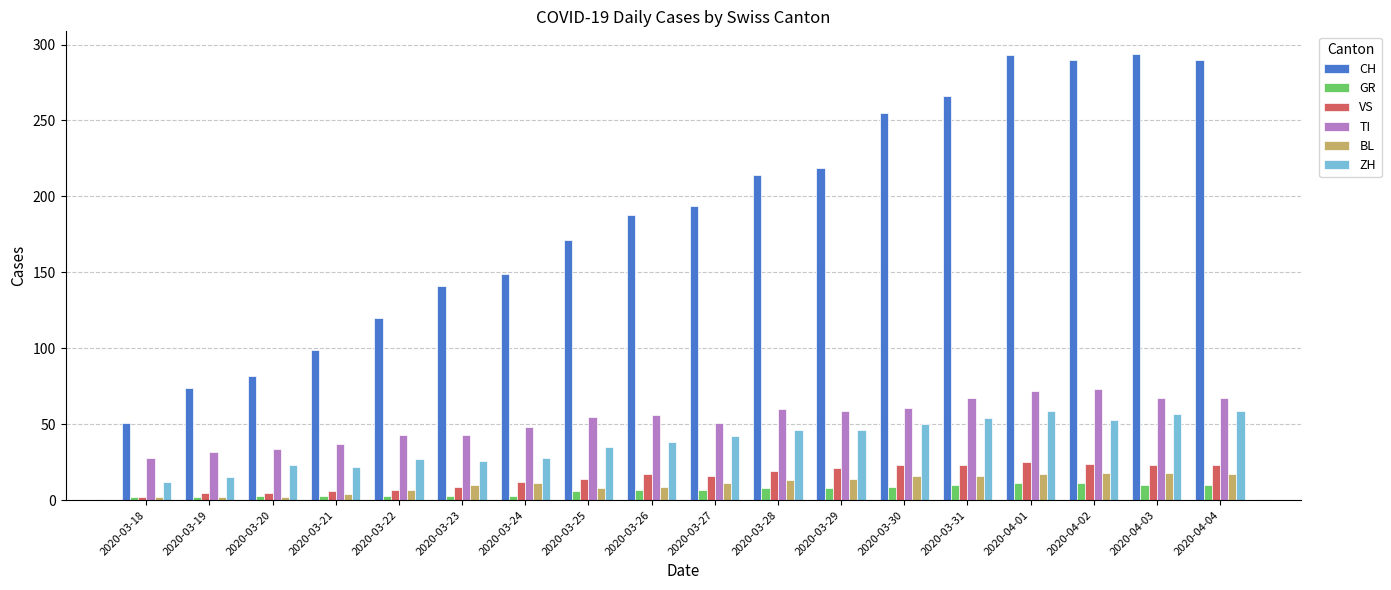

Is it true that VS equals 5 at 2020-03-31?

False